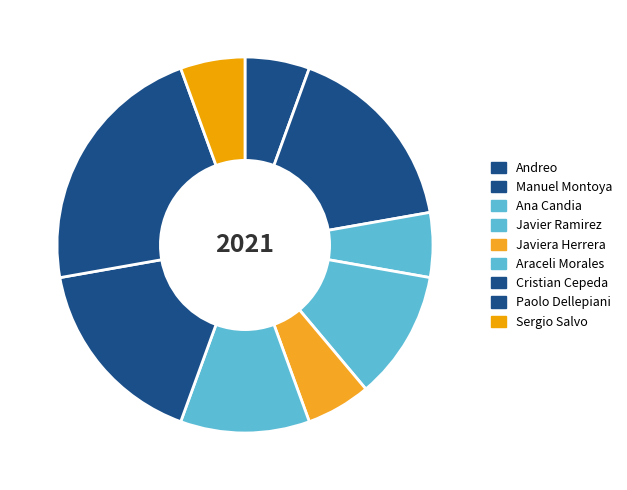

Count the number of slices in the pie.

9